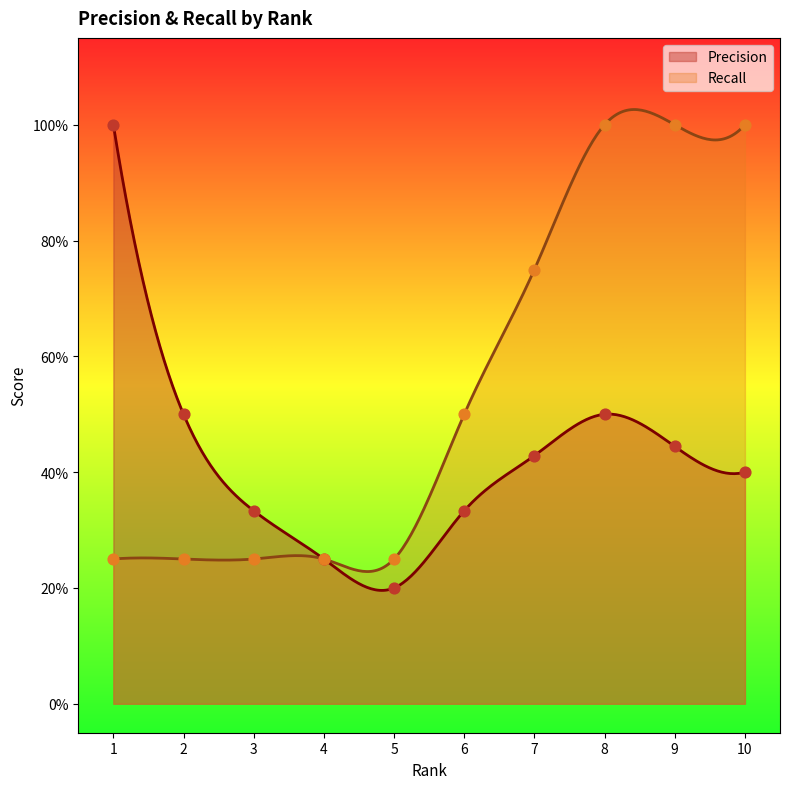

Is the value of Precision at 7 greater than the value of Recall at 7?

No